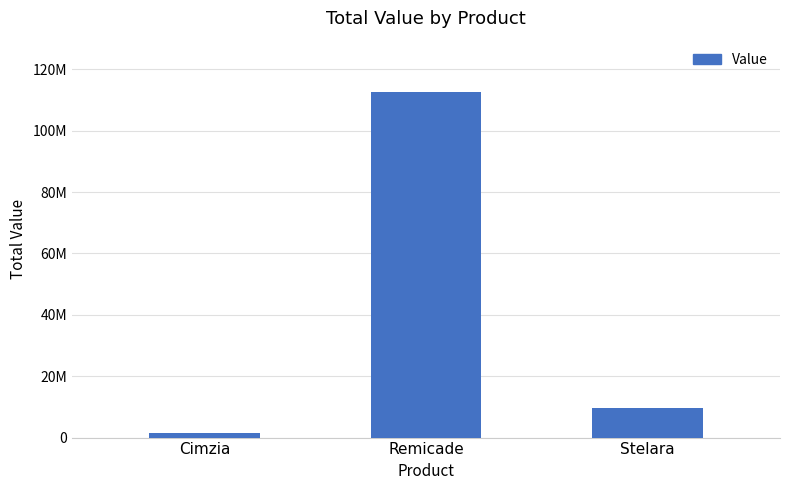

What is the average value?

41179508.0